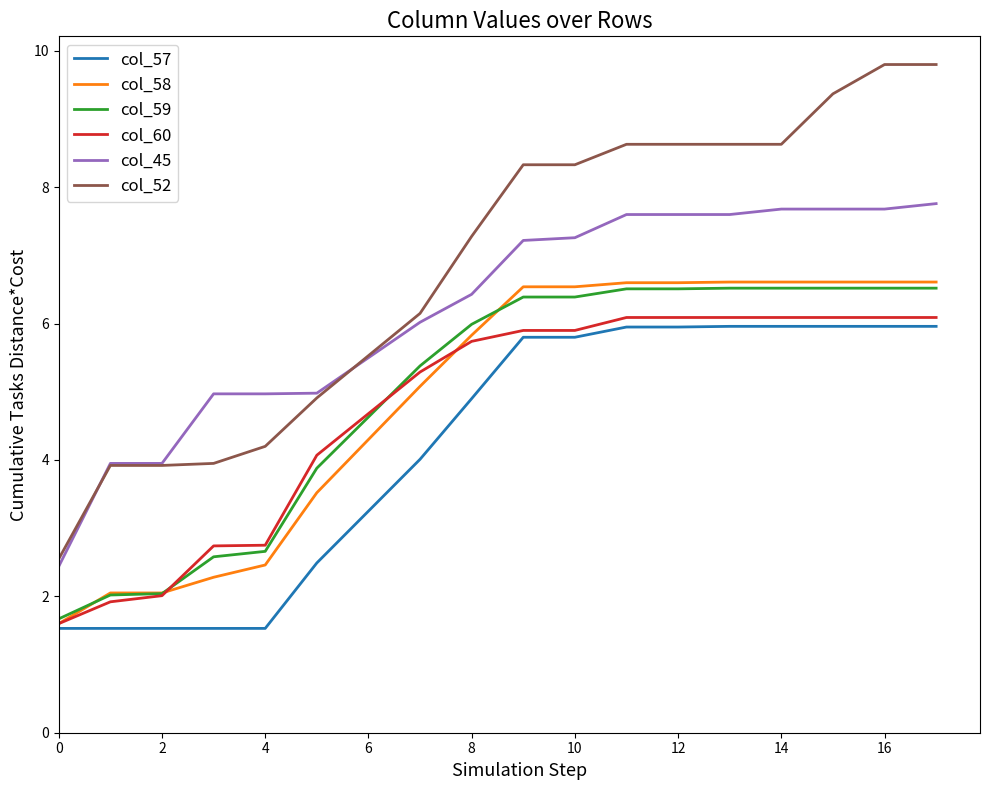

What is the sum of all col_57 values?

75.6